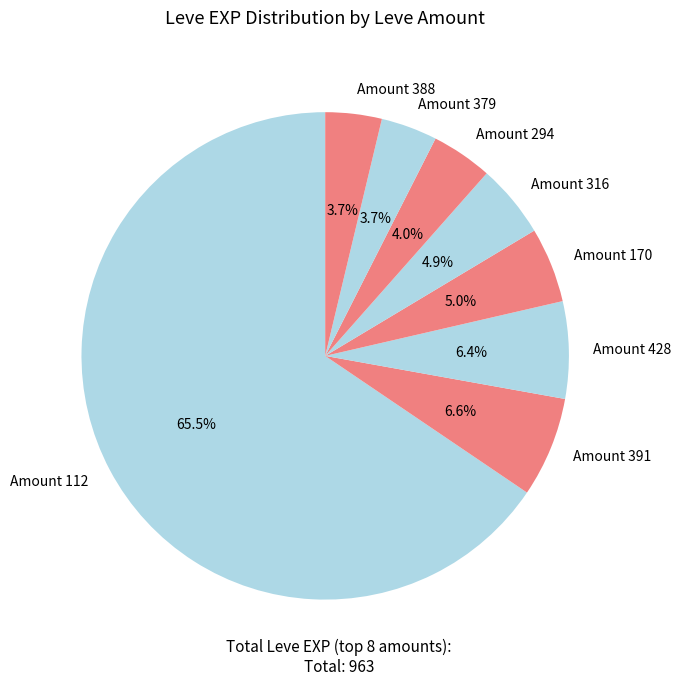

Does any single category account for the majority?

Yes